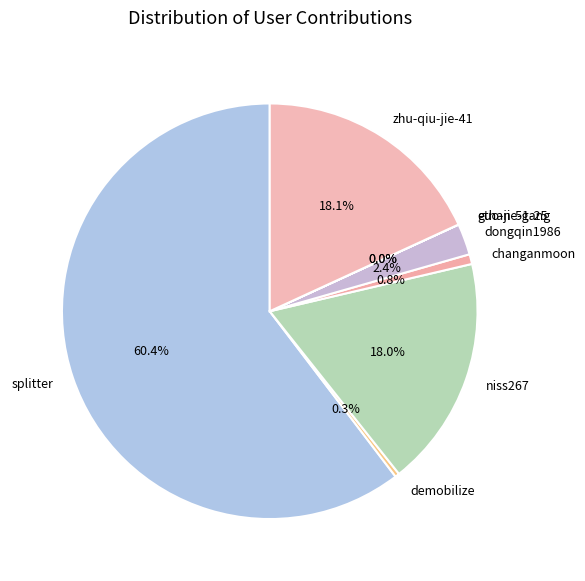

Approximately how many times larger is the value at changanmoon compared to demobilize?

2.3